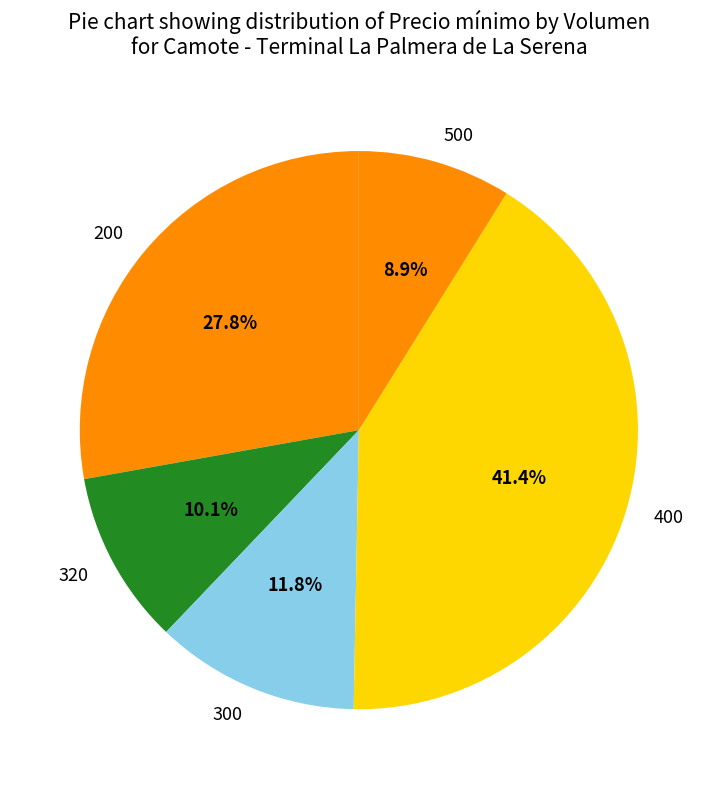

Rank the categories by value from lowest to highest.

500, 320, 300, 200, 400